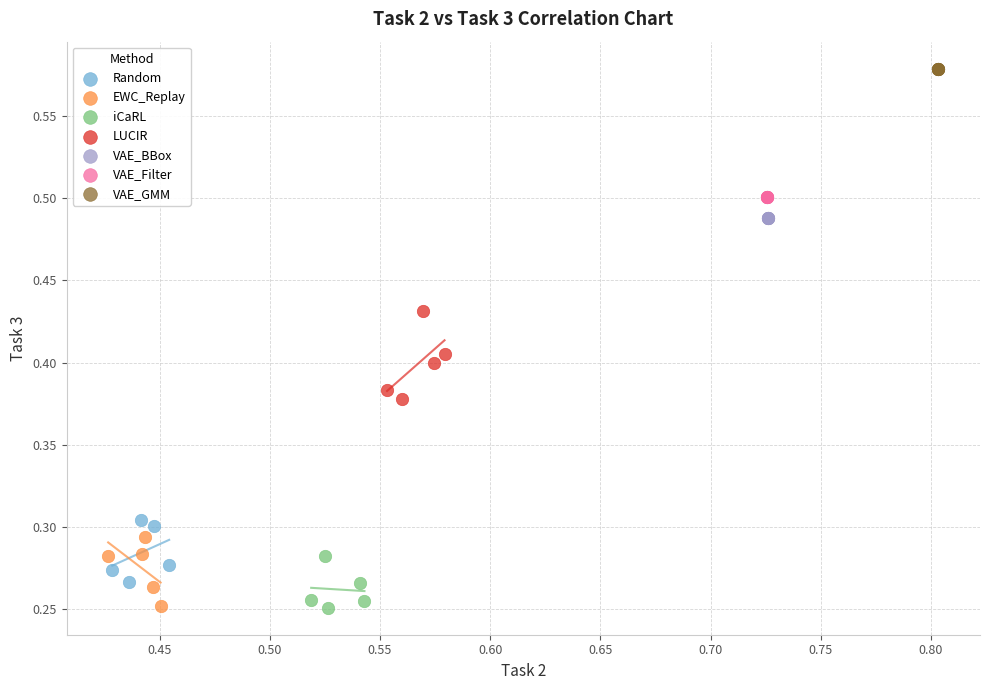

Which series contains the highest Y value?

VAE_GMM